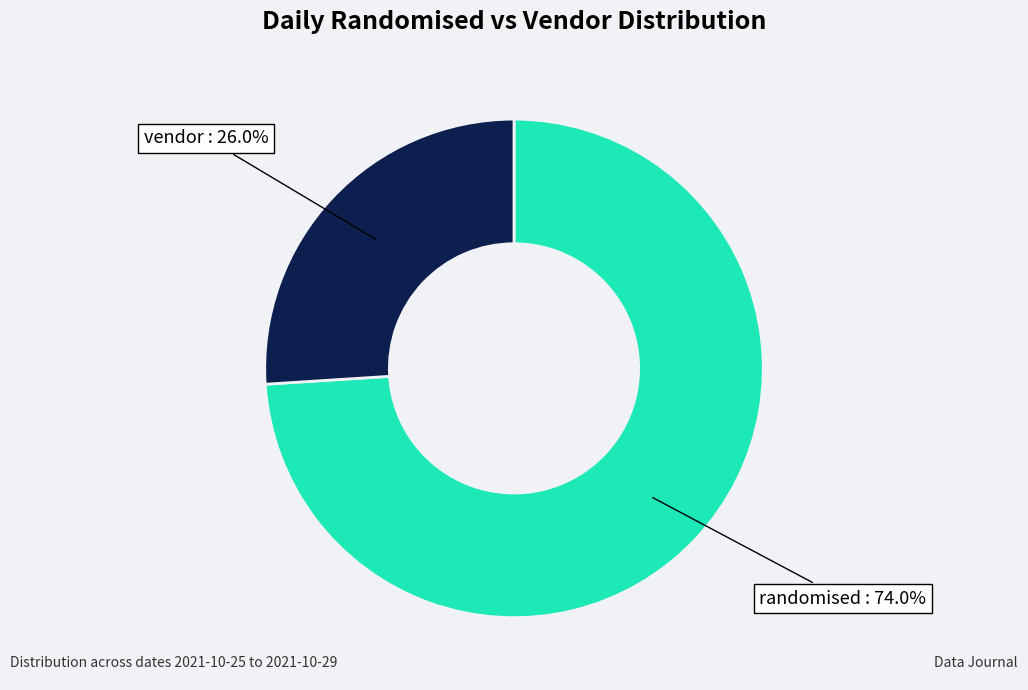

What portion of the pie excludes vendor?

74.0%